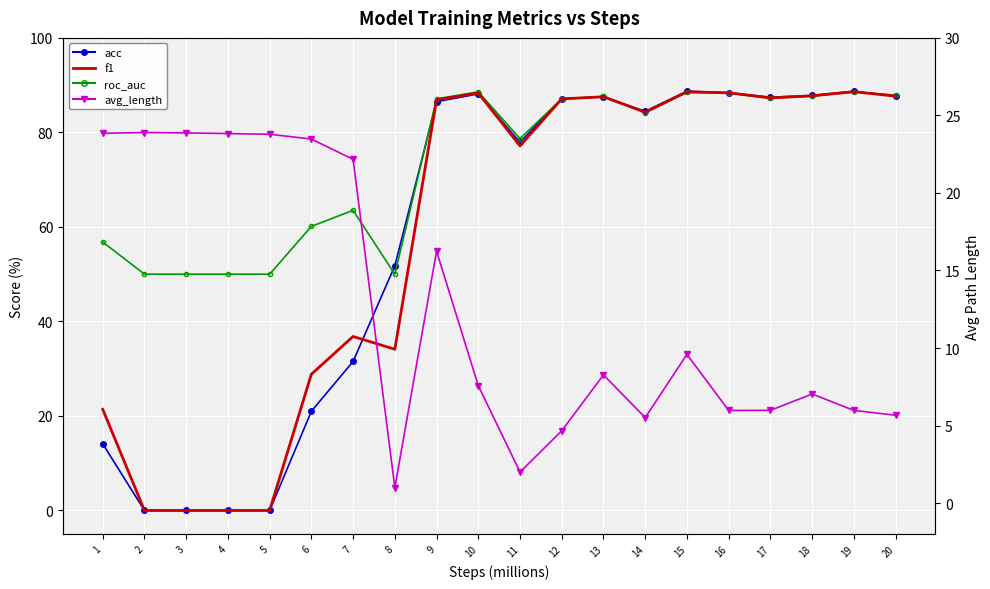

Read the avg_length value at 17.

6.0